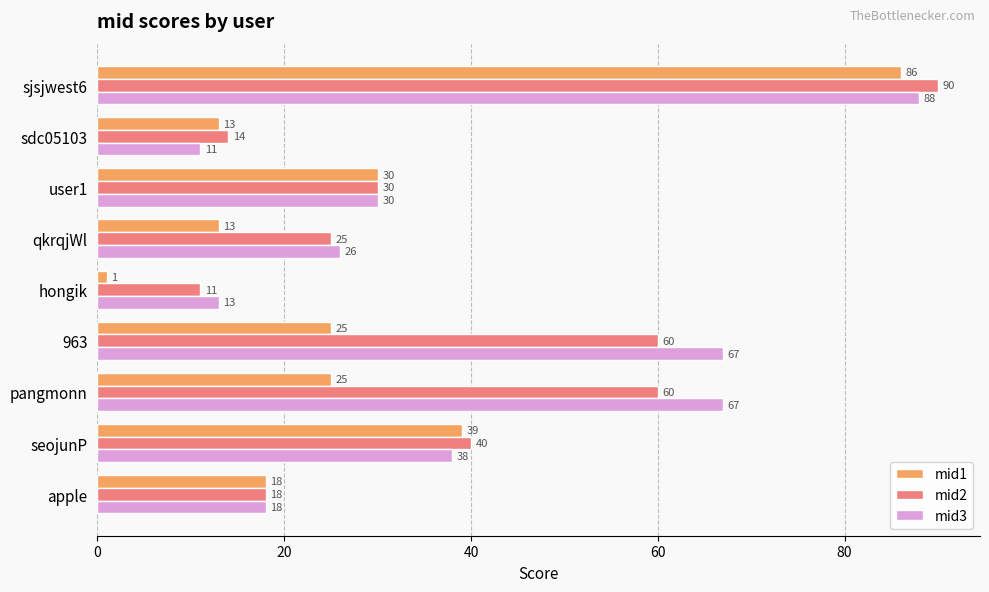

What is the highest value of the mid3 series?

88